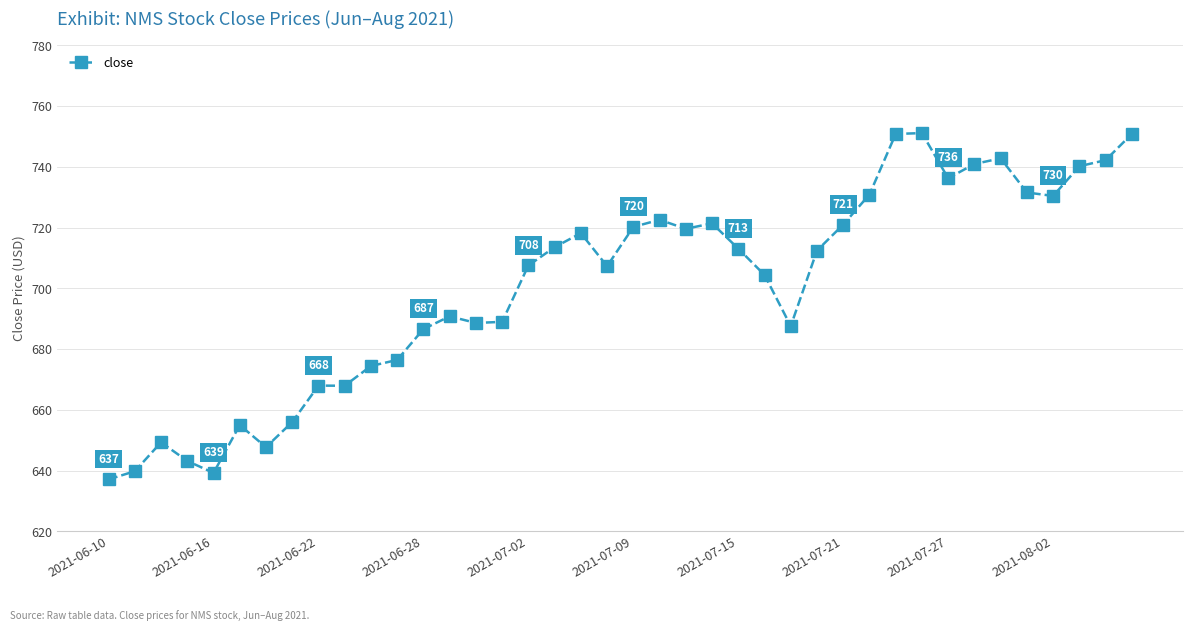

True or false: the data has more than 1 interior local peaks.

True